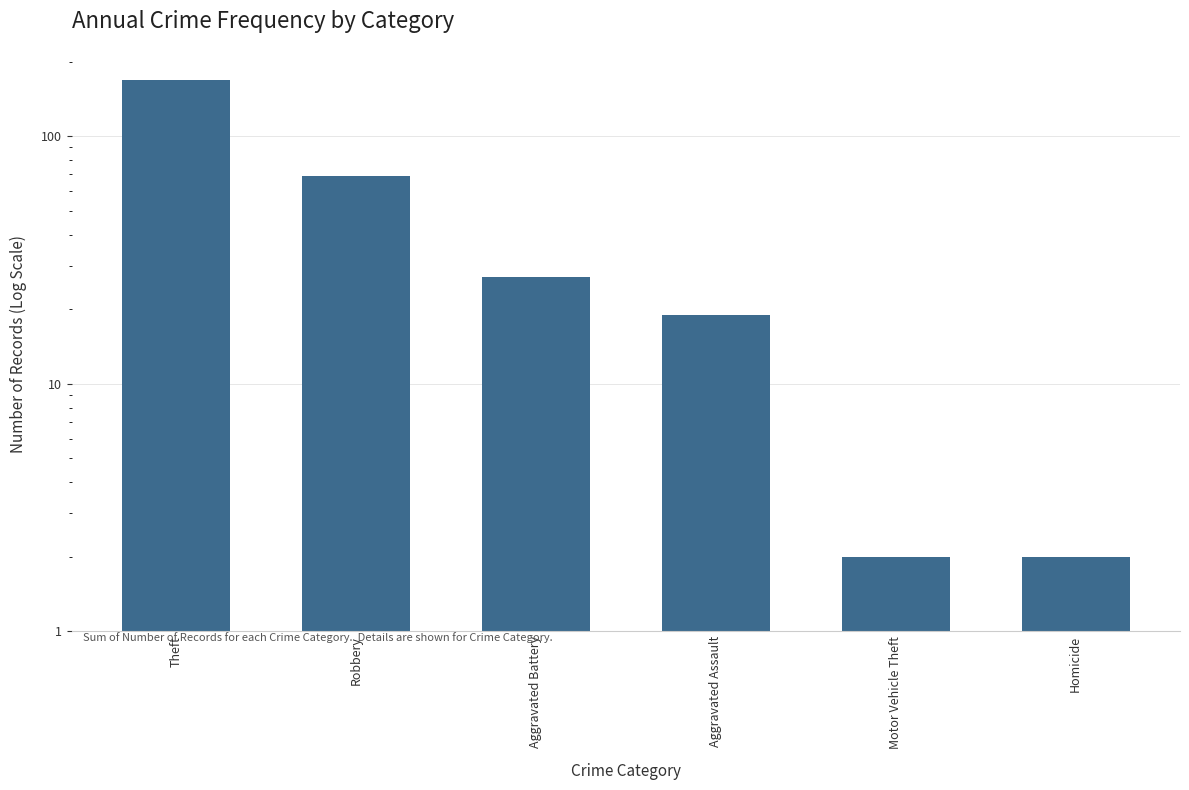

What is the greatest value displayed?

169